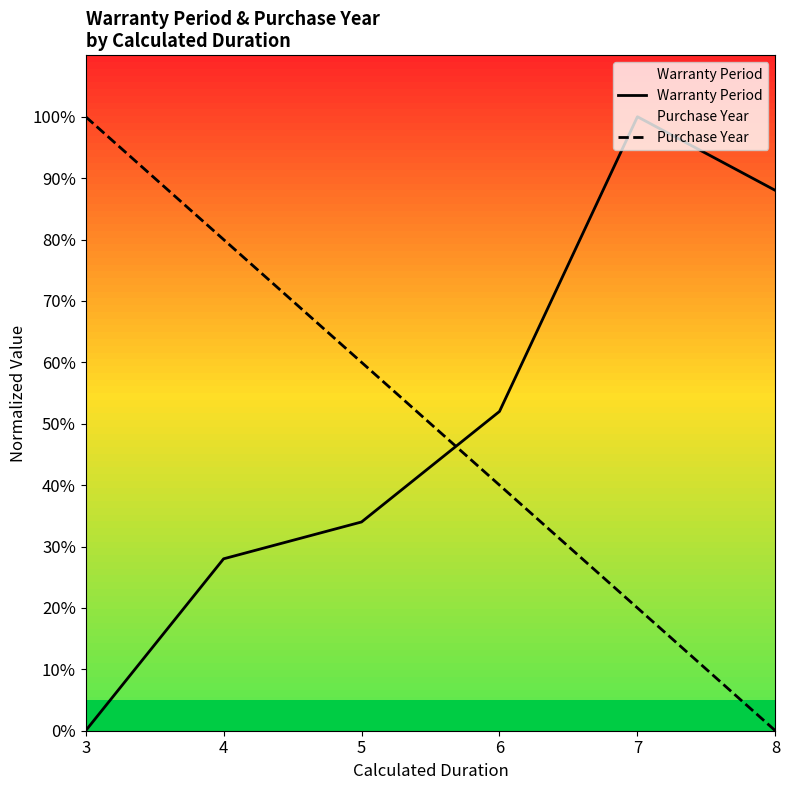

Reading left to right, list all the values displayed in this chart.

Warranty Period: 3=0.0	4=28.0	5=34.0	6=52.0	7=100.0	8=88.0
Purchase Year: 3=100.0	4=80.0	5=60.0	6=40.0	7=20.0	8=0.0